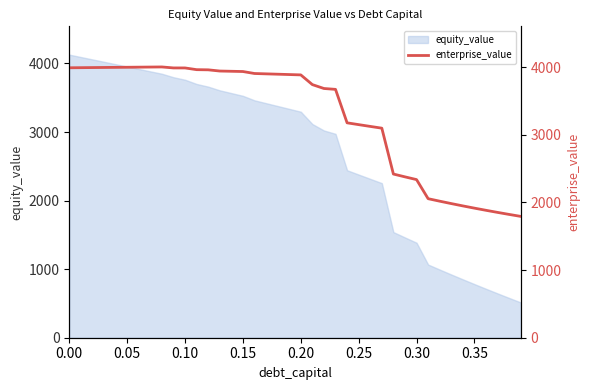

What is the minimum value for equity_value?

514.6